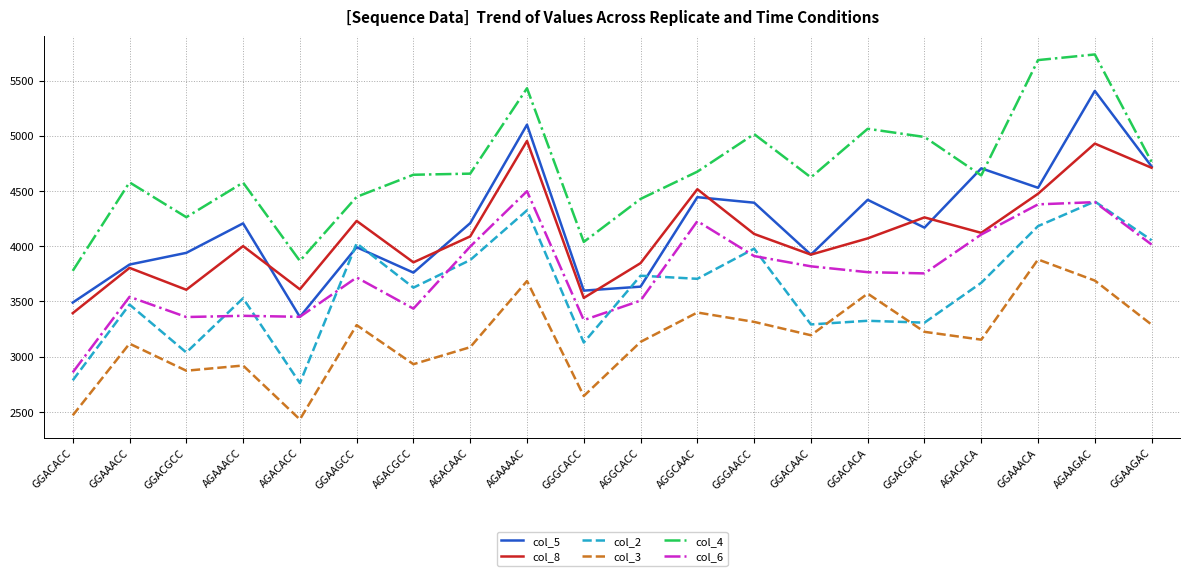

True or false: col_4 has more than 0 points higher than both neighbors.

True